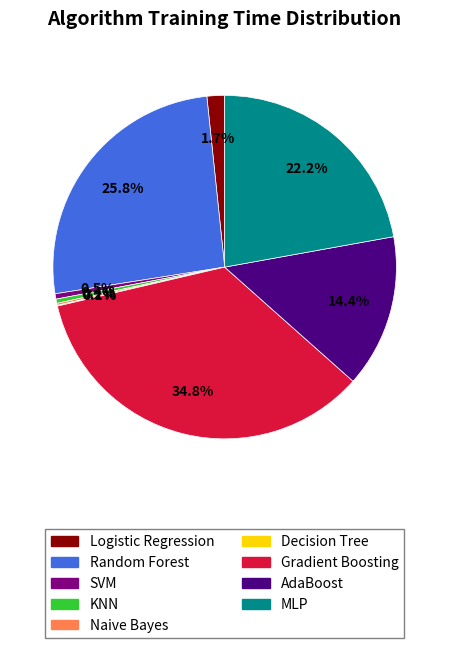

Between AdaBoost and Random Forest, which is larger?

Random Forest